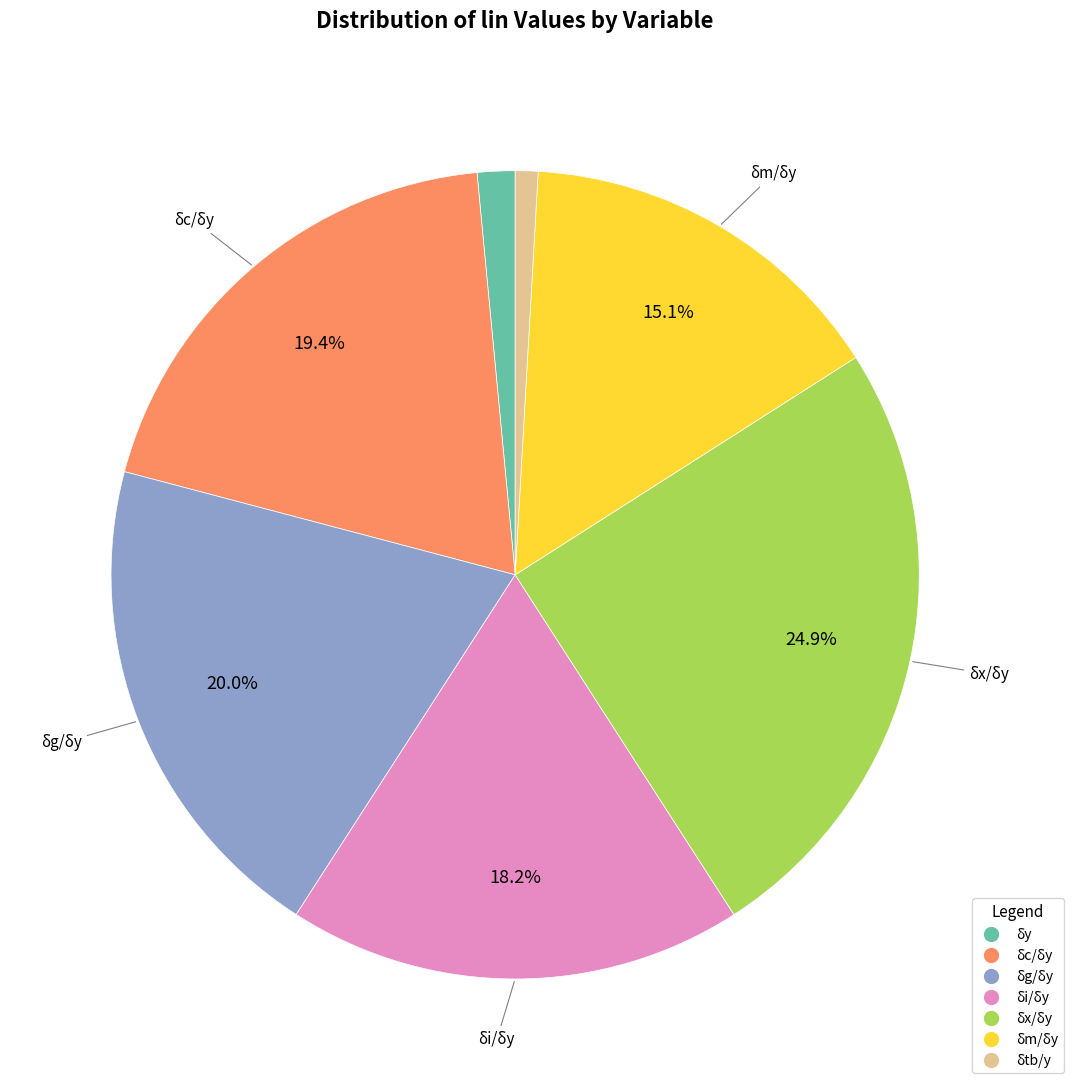

Is the sum of δx/δy and δg/δy greater than half?

No